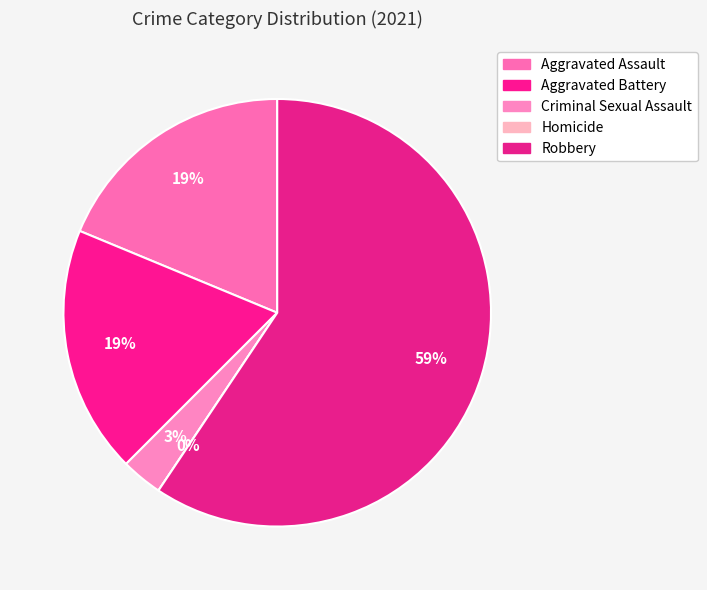

What is the majority slice?

Robbery